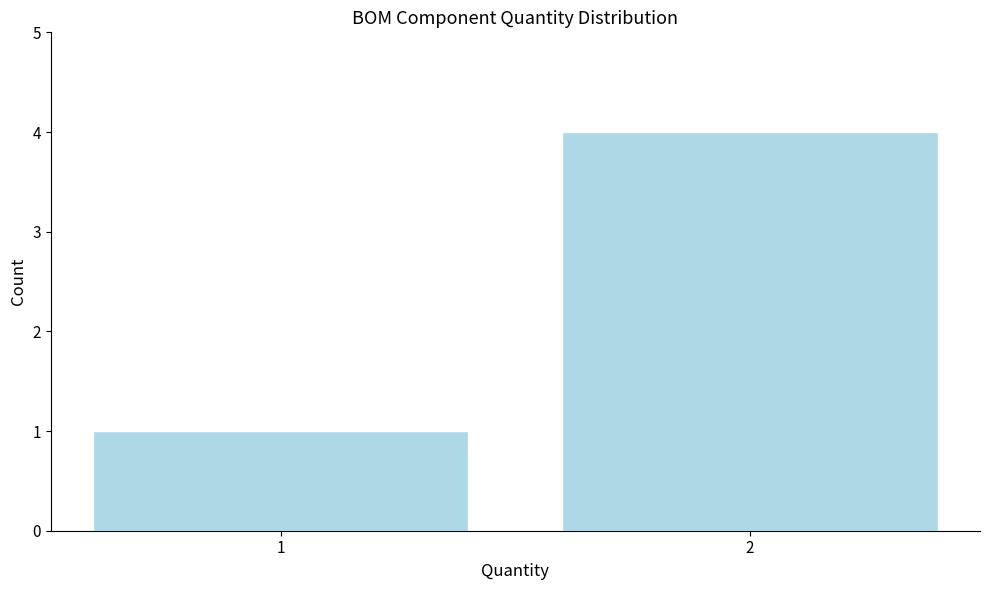

Reading right to left, extract all data points from this chart.

2=4	1=1